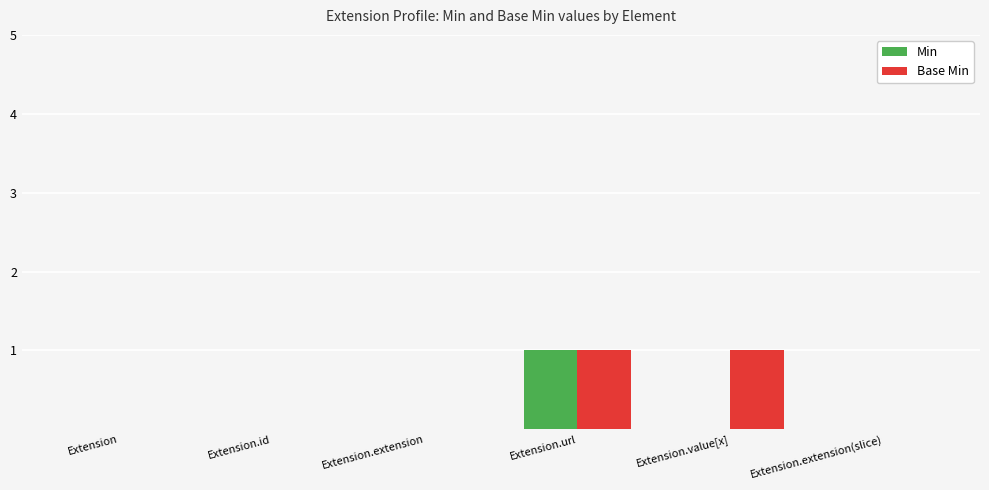

How many categories are shown in the chart?

6